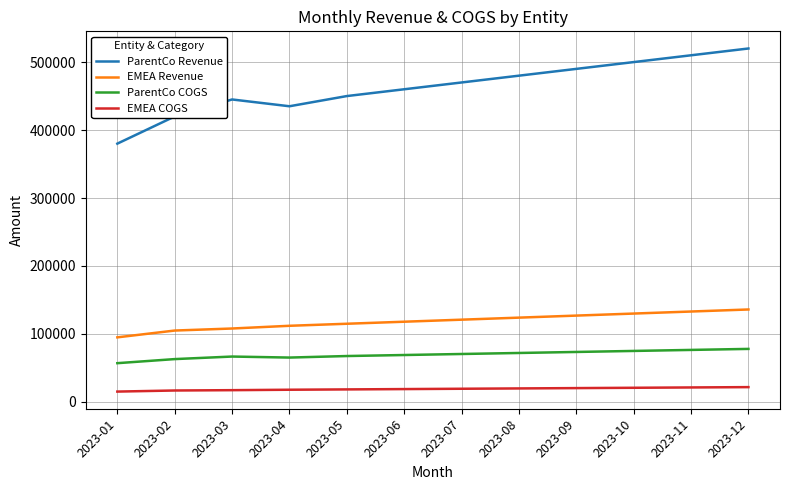

What is the difference between the maximum and minimum values in the ParentCo Revenue series?

140000